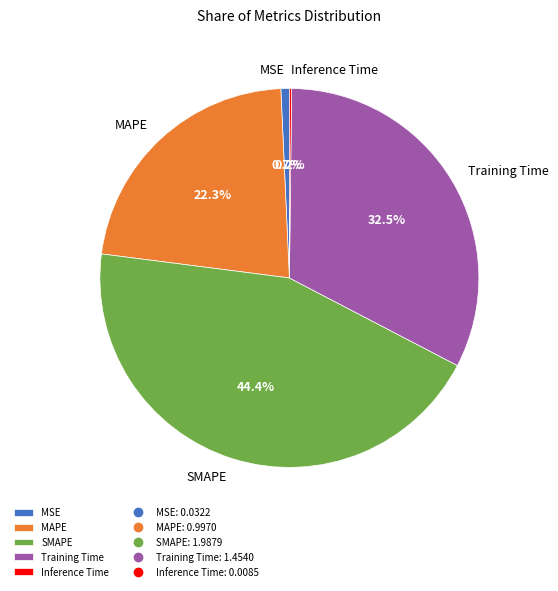

Which slice is the largest?

SMAPE